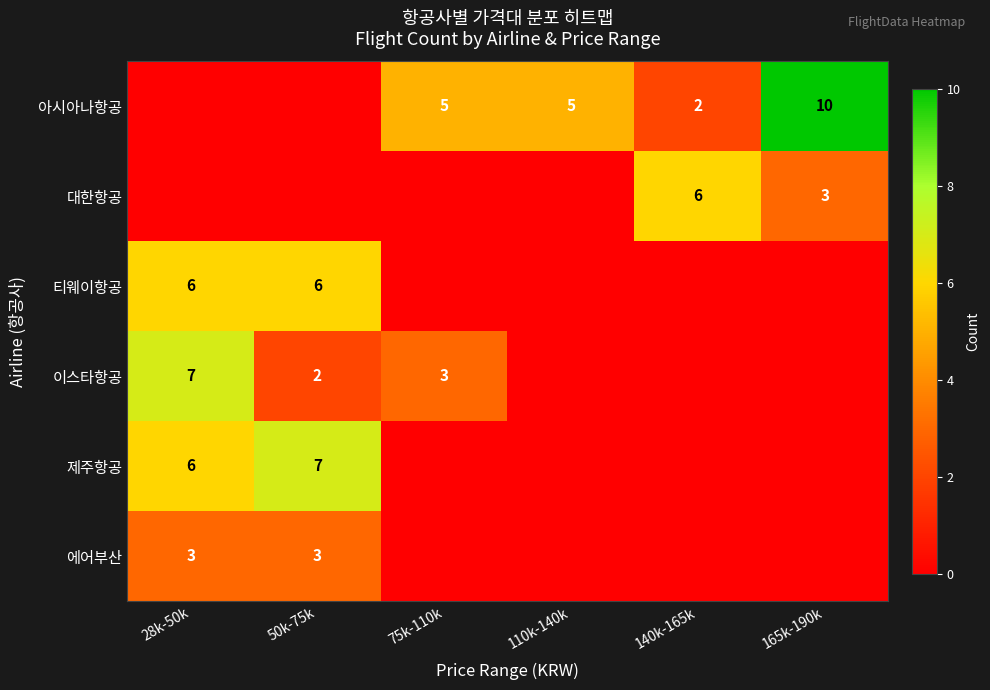

At which category is the sum across all series the highest?

28k-50k